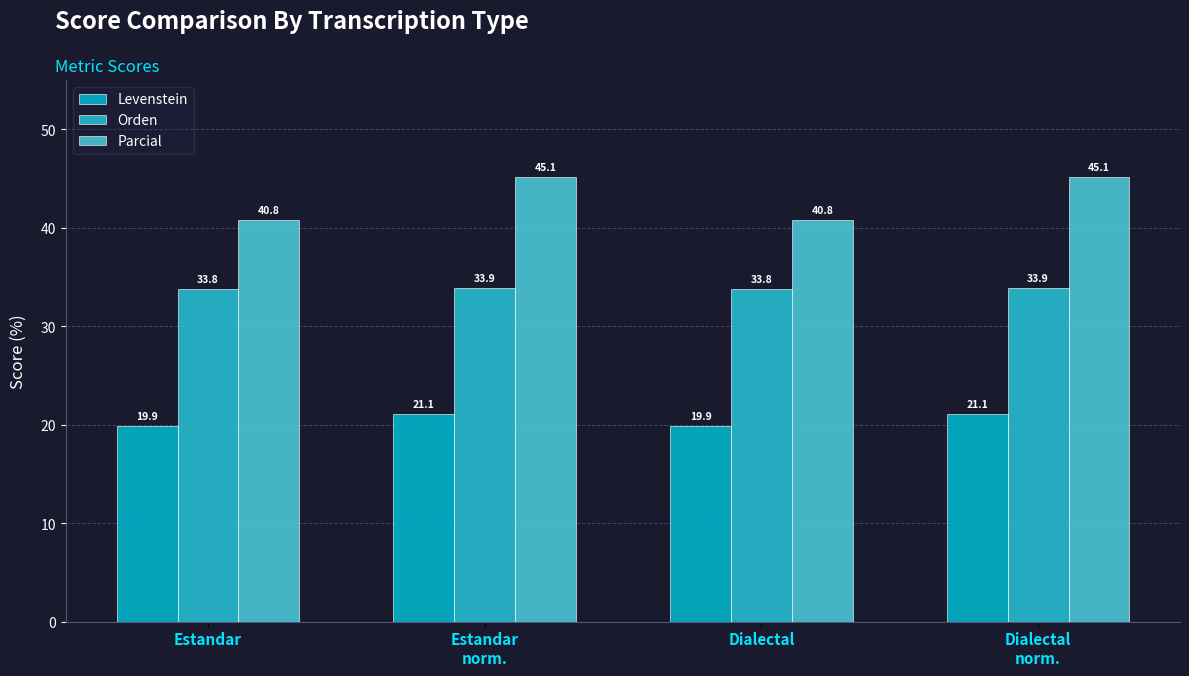

Reading left to right, list all the values displayed in this chart.

Levenstein: 19.9	21.1	19.9	21.1
Orden: 33.8	33.9	33.8	33.9
Parcial: 40.8	45.1	40.8	45.1